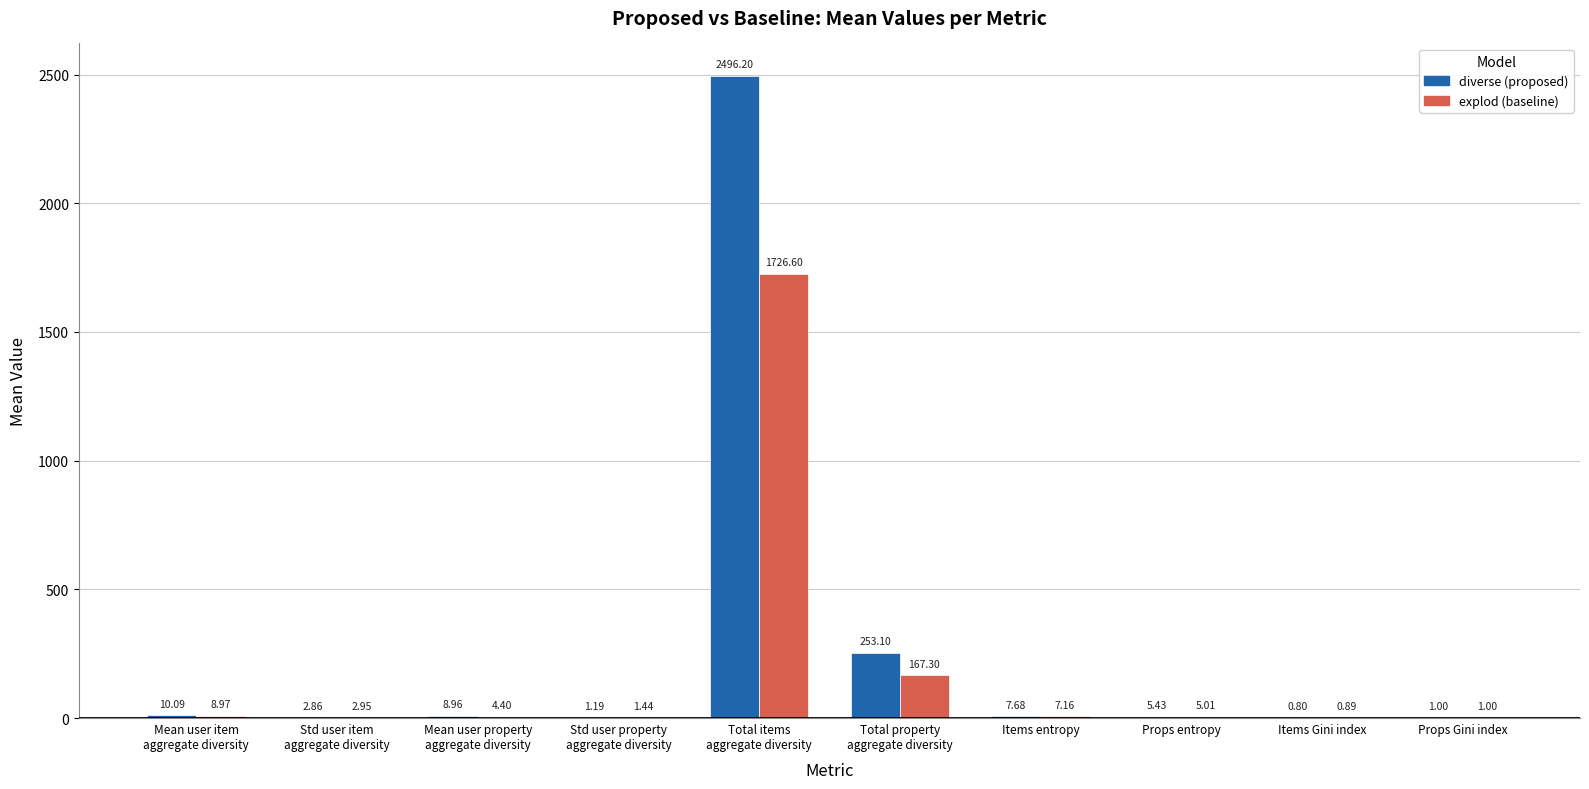

Which series has the largest total across all categories?

diverse (proposed)